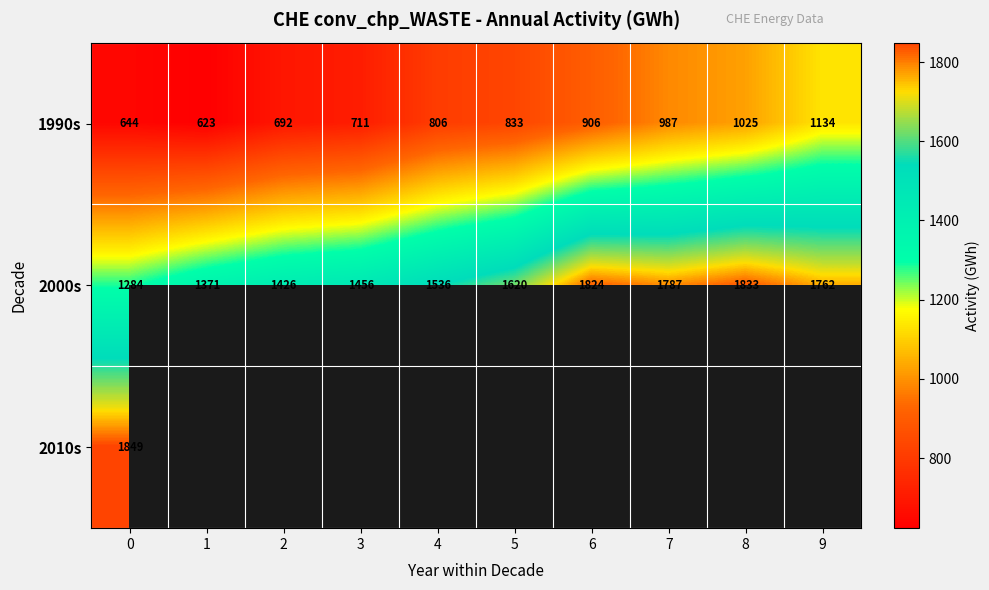

Where is 2000s nearest to the value 1558?

4